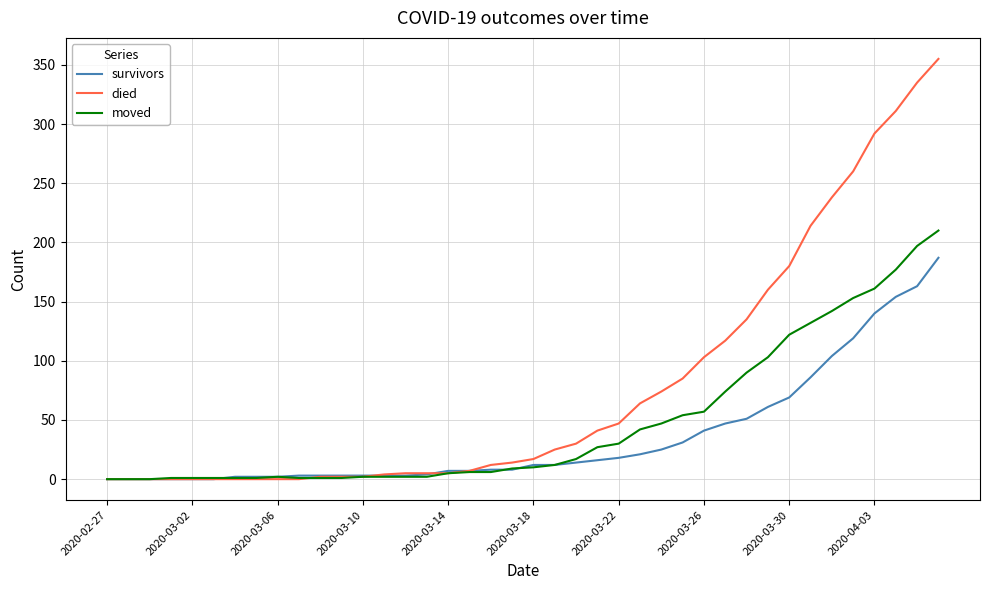

What is the sum of all died values?

3141